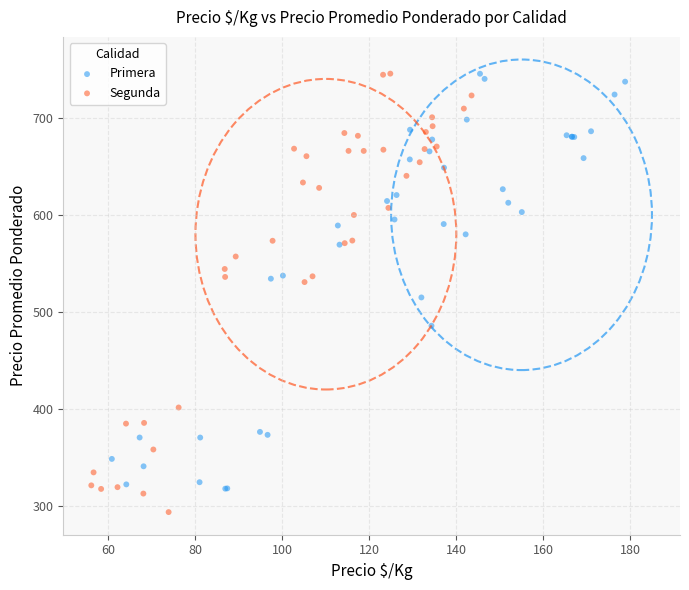

Which series contains the lowest Y value?

Segunda